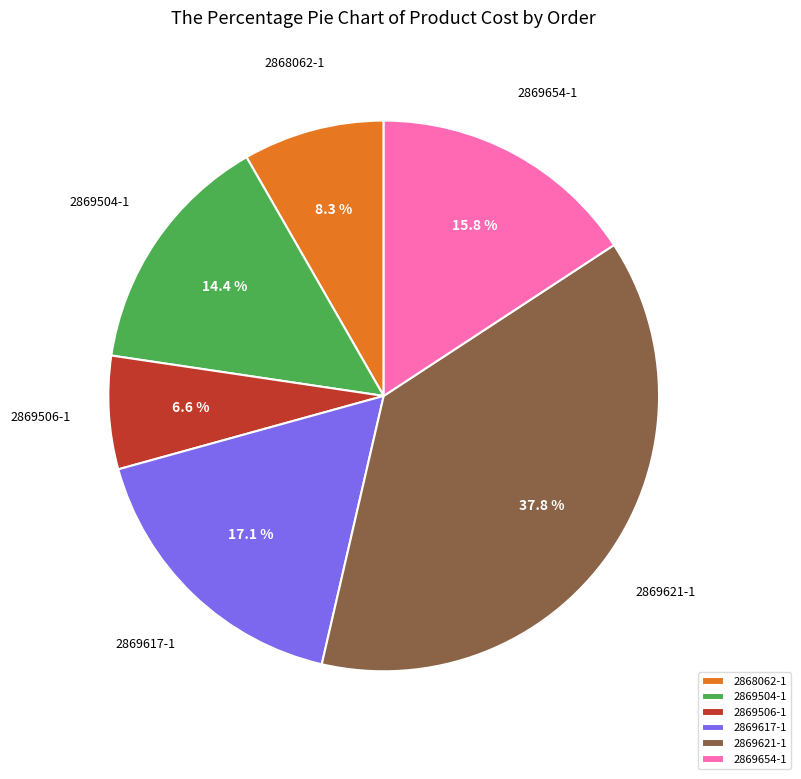

Does 2869621-1 account for over 50% of the chart?

No